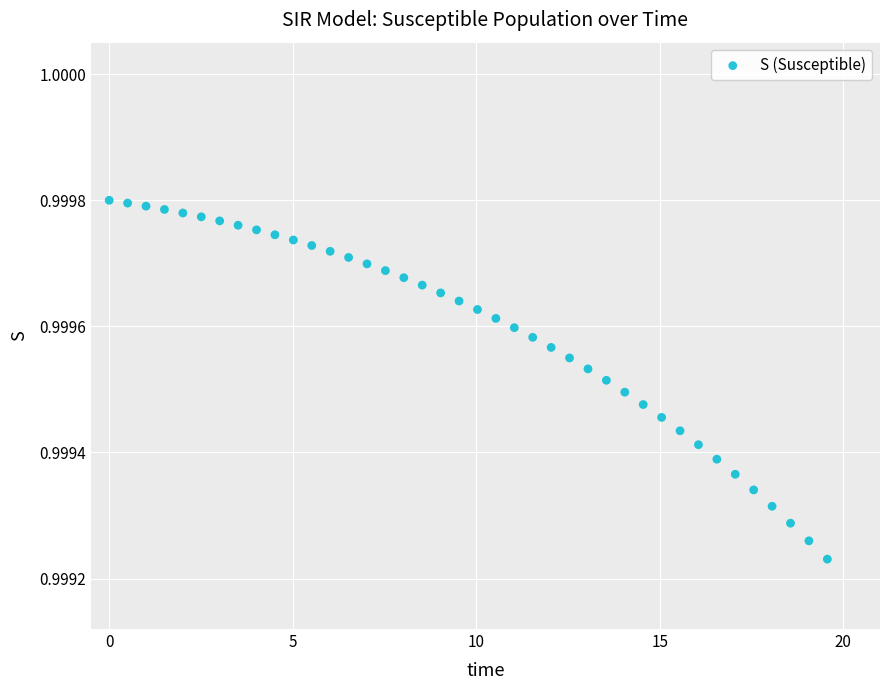

What is the range of X values (max minus min)?

19.6